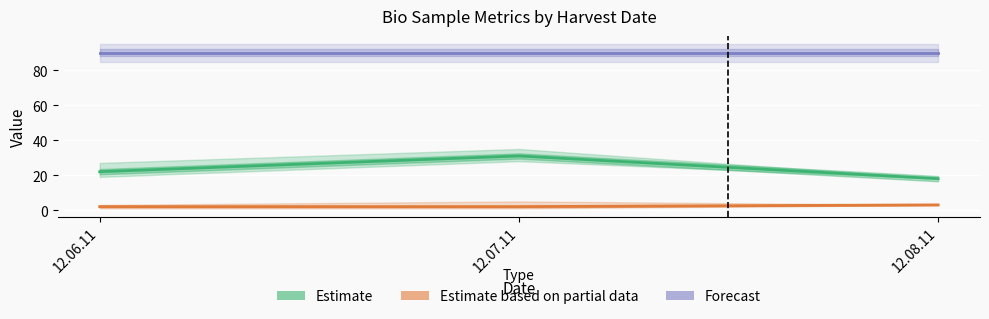

How many series are shown in this chart?

3